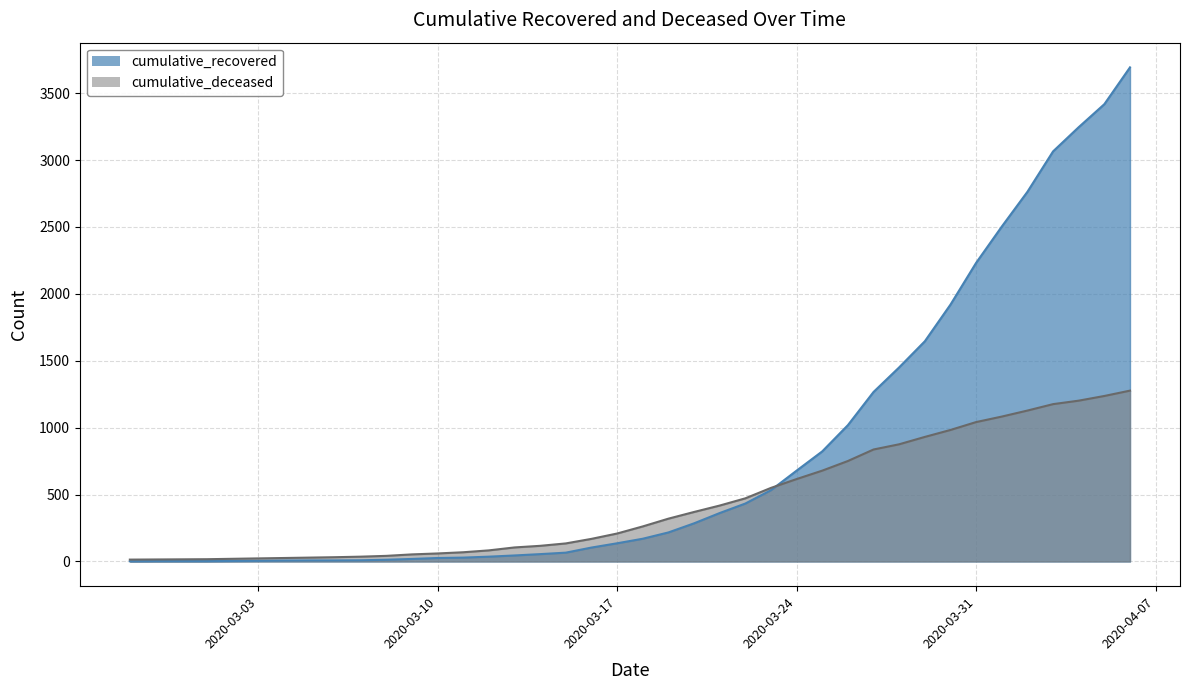

What is the difference between the cumulative_deceased values at 2020-04-04 and 2020-03-23?

652